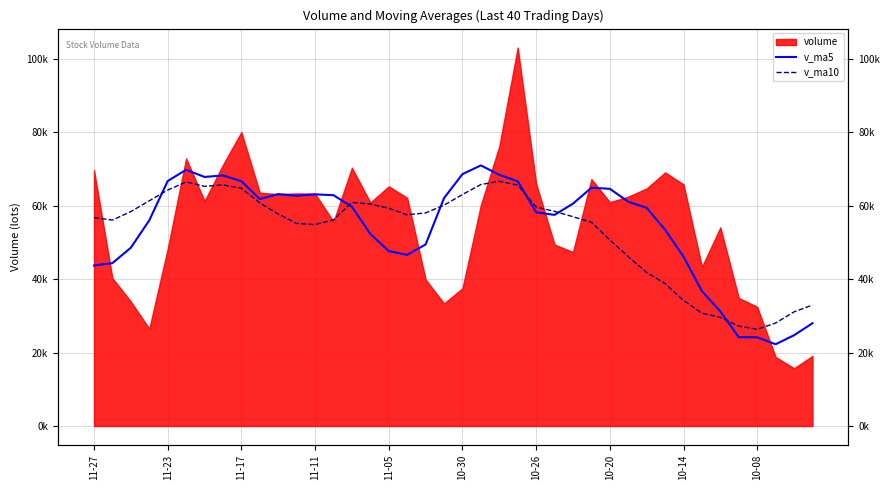

Rank the categories by v_ma5 value from lowest to highest.

37, 36, 35, 38, 39, 34, 33, 11-27, 11-23, 32, 17, 16, 11-17, 18, 15, 31, 11-11, 25, 24, 30, 14, 26, 29, 10-08, 19, 11, 13, 12, 10, 28, 27, 23, 10-14, 11-05, 10-26, 10-20, 22, 20, 10-30, 21